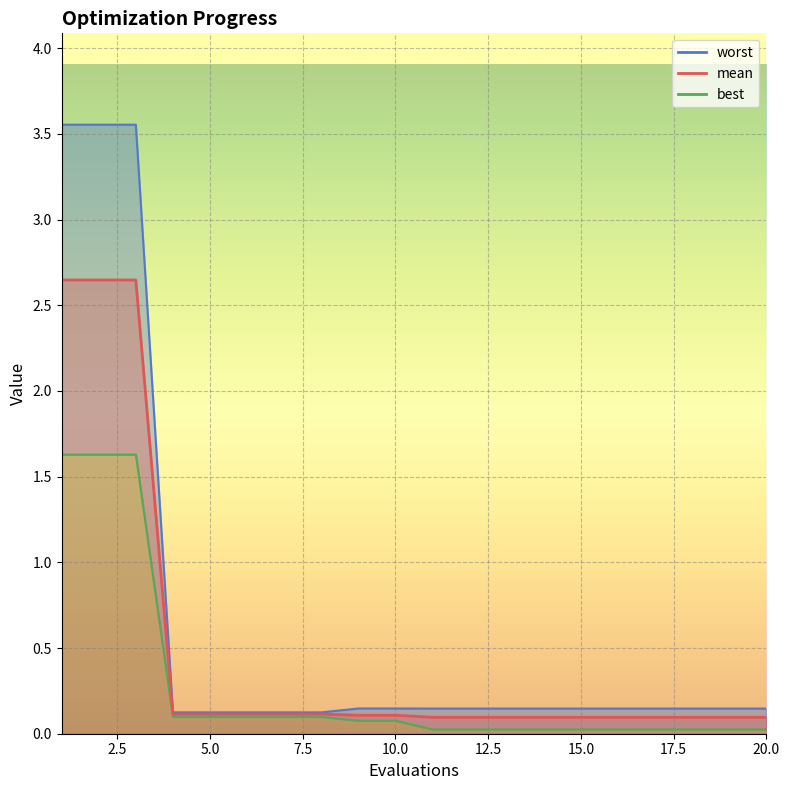

What is the sum of the mean values at 17 and 14?

0.2